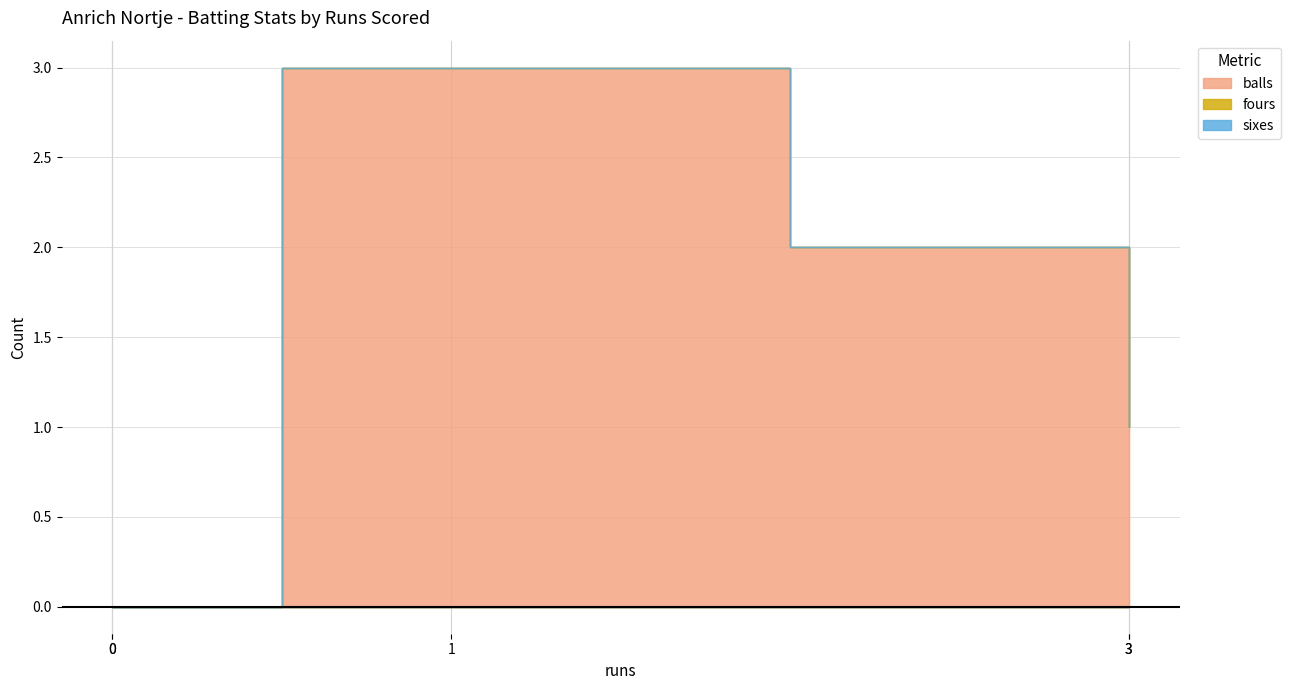

What is the spread (max minus min) of values at 3?

2